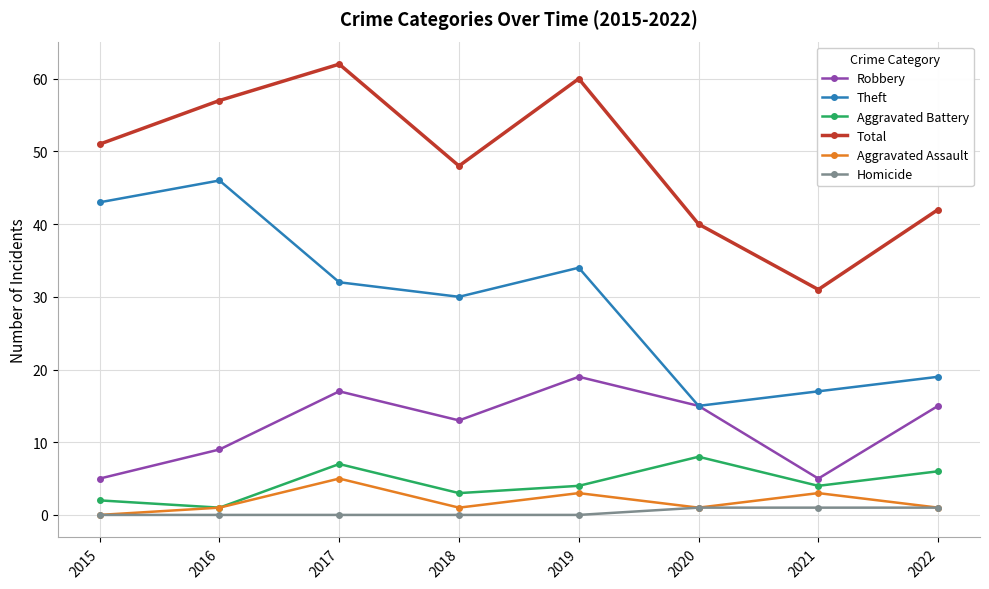

What is the highest value of the Aggravated Assault series?

5